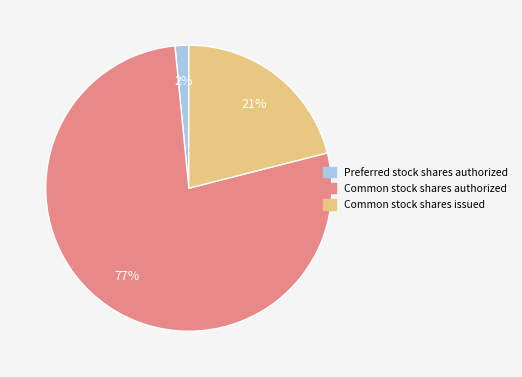

Is there a majority slice in this chart?

Yes